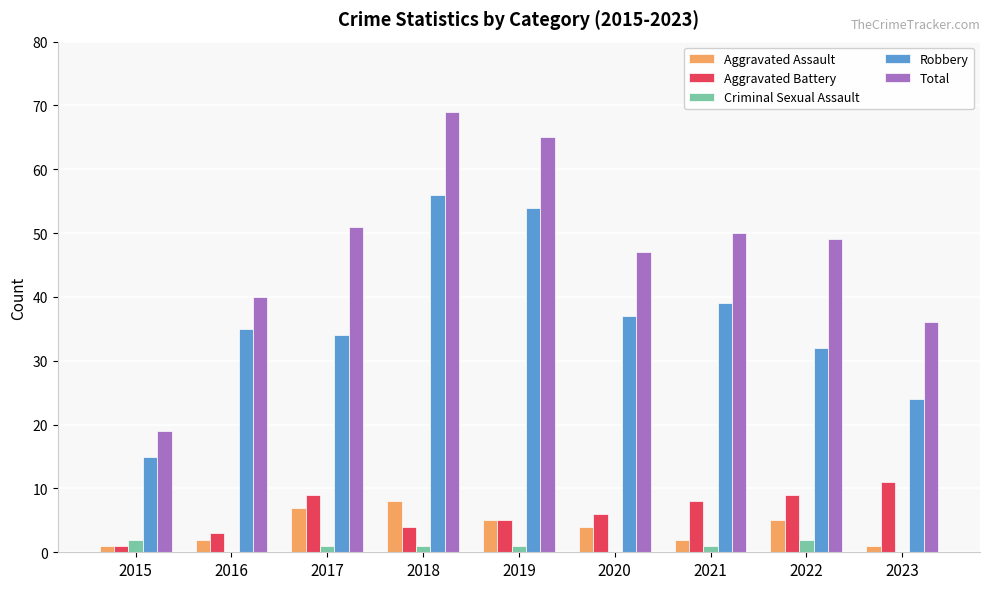

The Total series shows 50 at 2021. True or false?

True